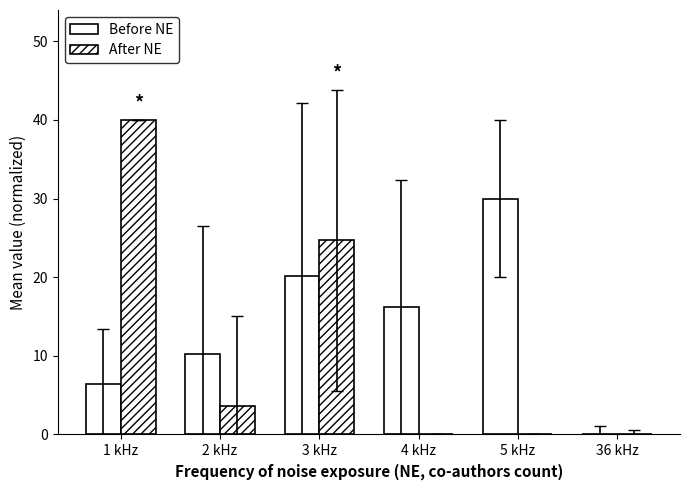

What is the approximate value of Before NE at 2 kHz?

10.2